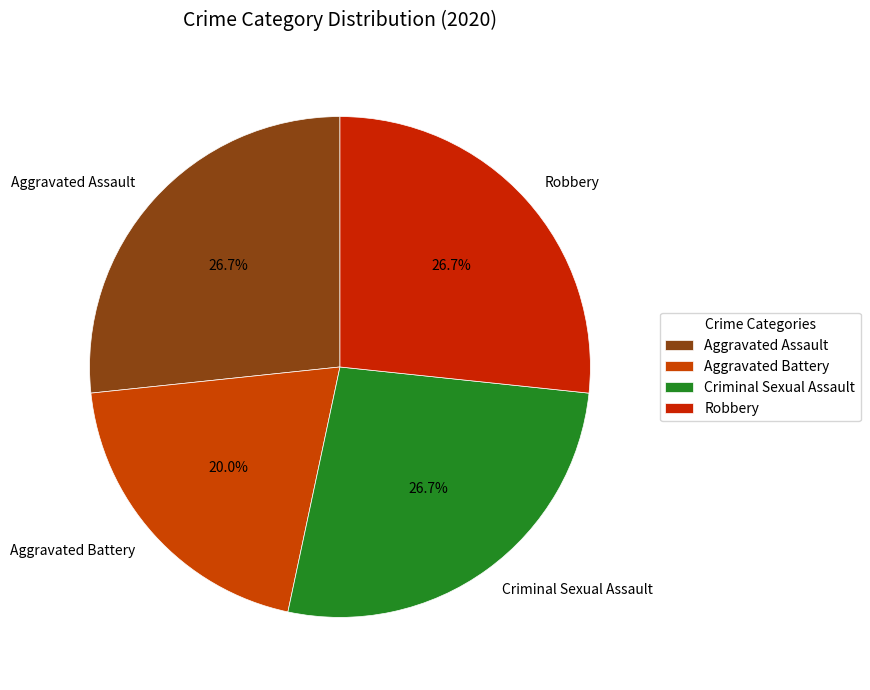

Does Robbery account for over 50% of the chart?

No